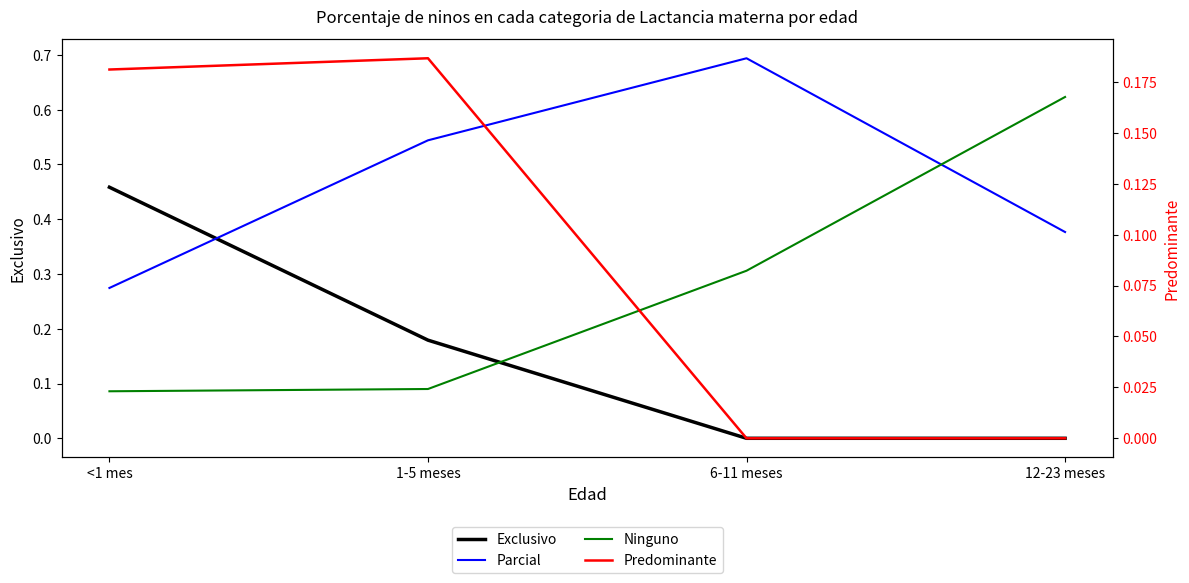

Rank the series by their average value, from highest to lowest.

Parcial, Ninguno, Exclusivo, Predominante